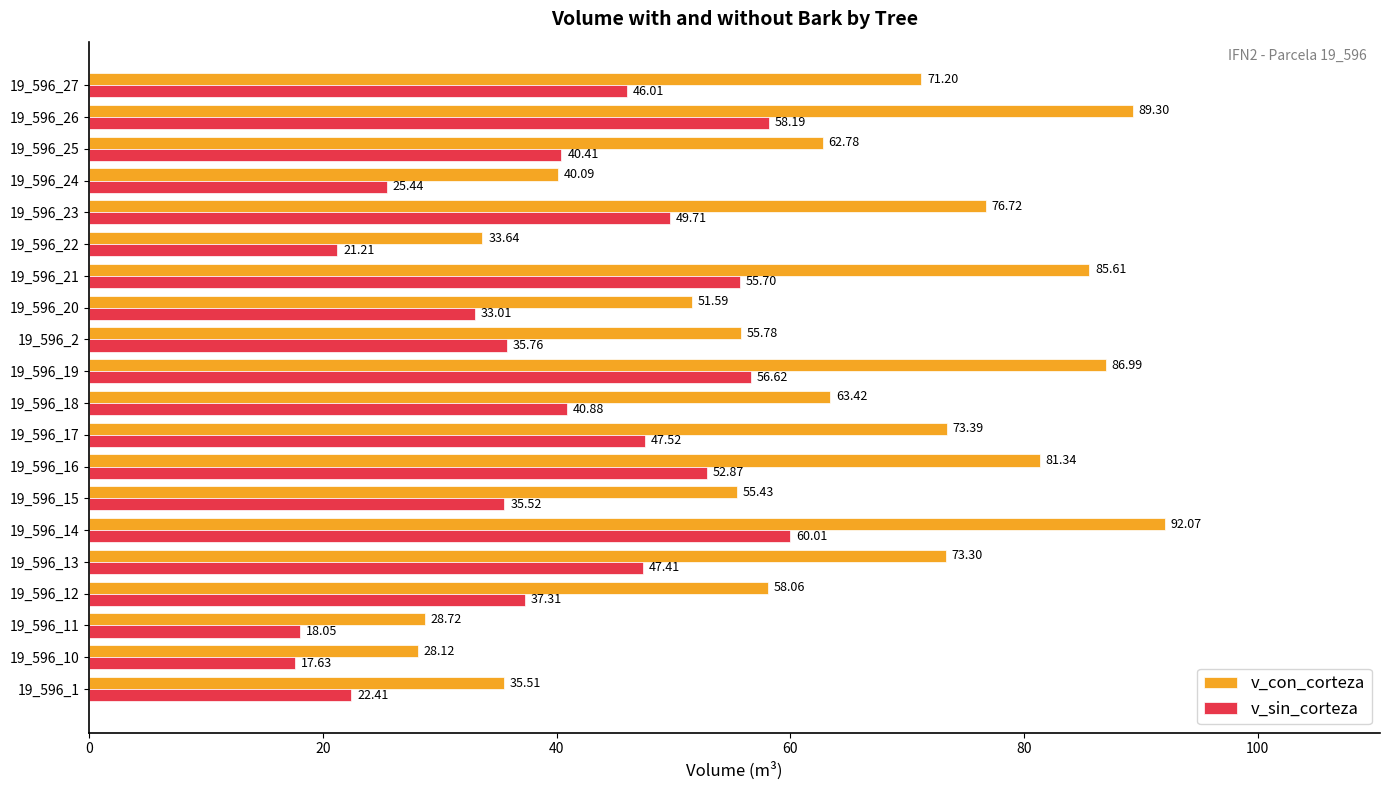

What is the difference between the highest and lowest values at 19_596_22?

12.4